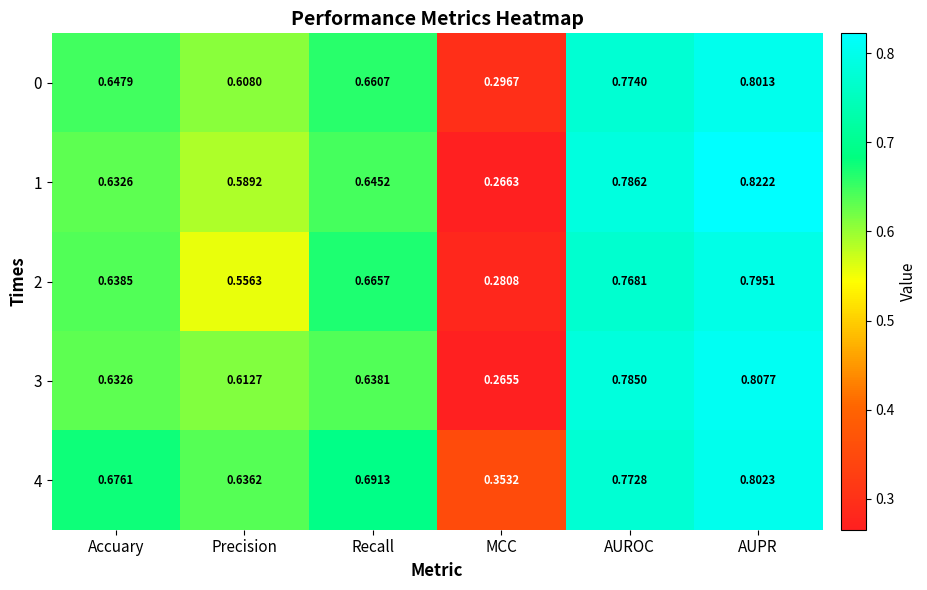

Is the value of 0 at AUROC greater than the value of 2 at AUPR?

No